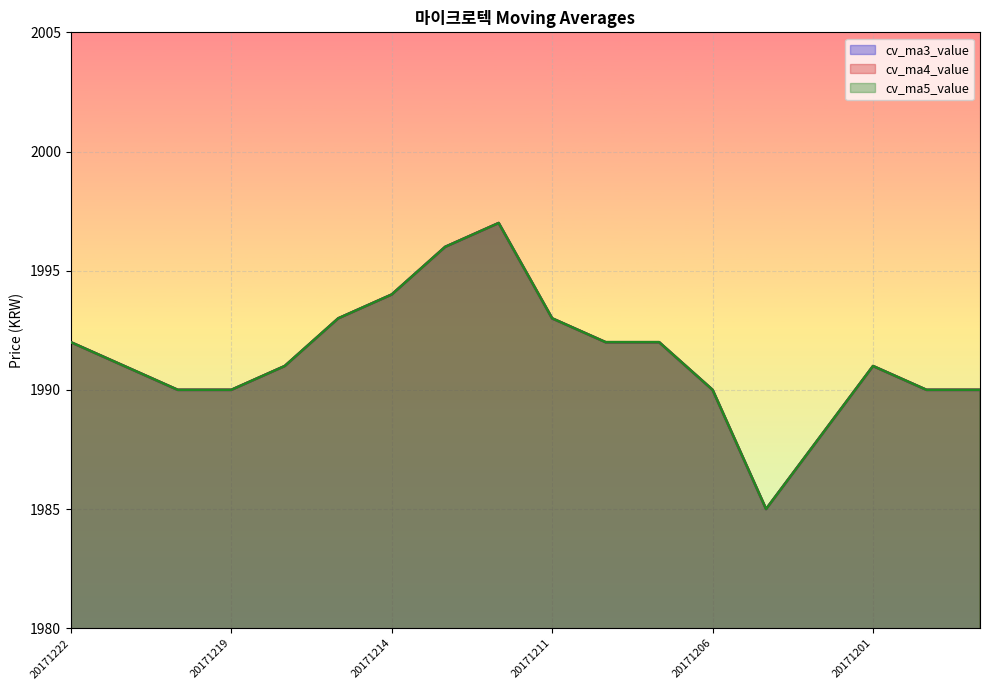

Reading left to right, what are all the values shown in this chart?

cv_ma3_value: 1992	1991	1990	1990	1991	1993	1994	1996	1997	1993	1992	1992	1990	1985	1988	1991	1990	1990
cv_ma4_value: 1992	1991	1990	1990	1991	1993	1994	1996	1997	1993	1992	1992	1990	1985	1988	1991	1990	1990
cv_ma5_value: 1992	1991	1990	1990	1991	1993	1994	1996	1997	1993	1992	1992	1990	1985	1988	1991	1990	1990